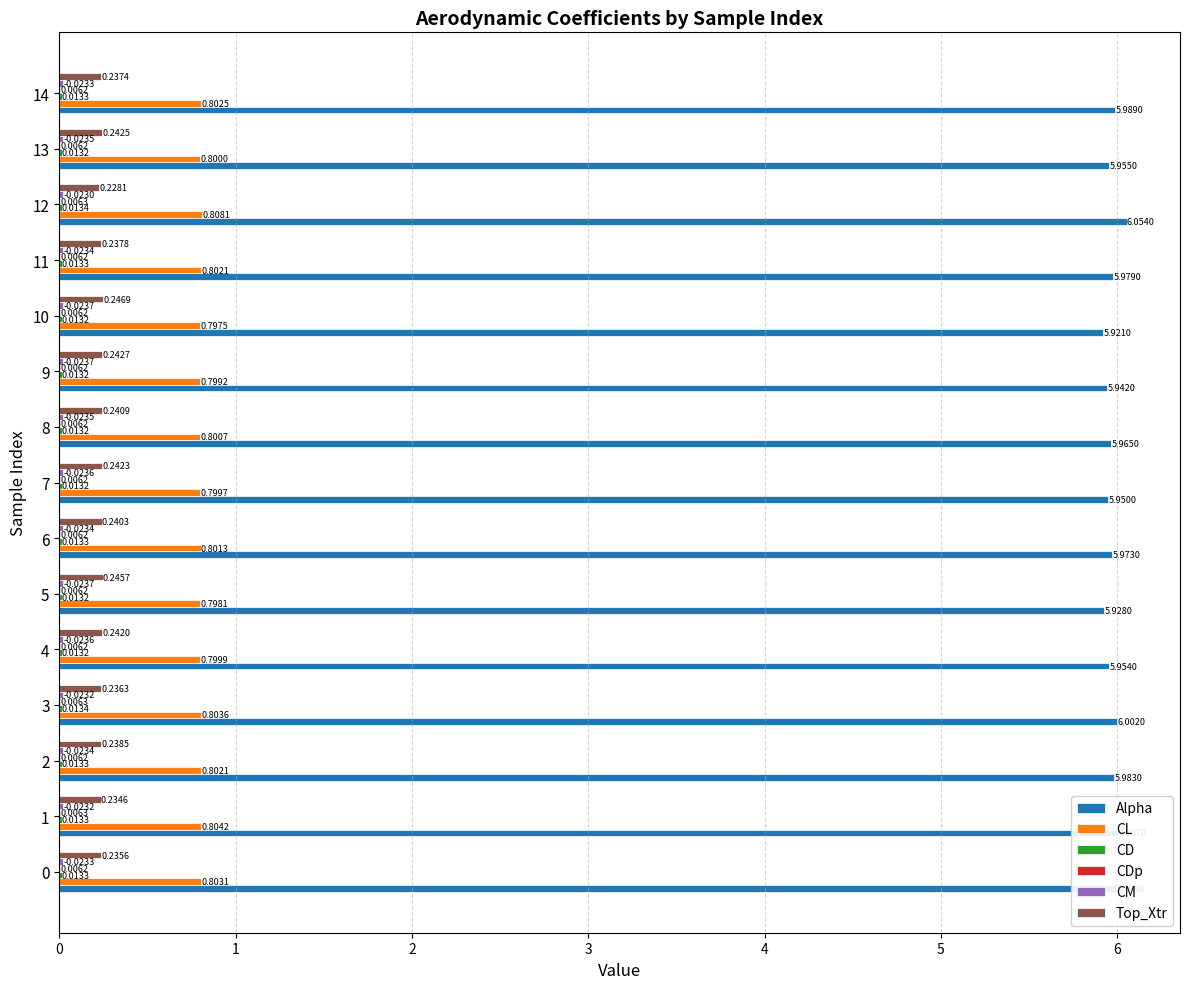

Between 3 and 4, which series saw the biggest shift?

Alpha